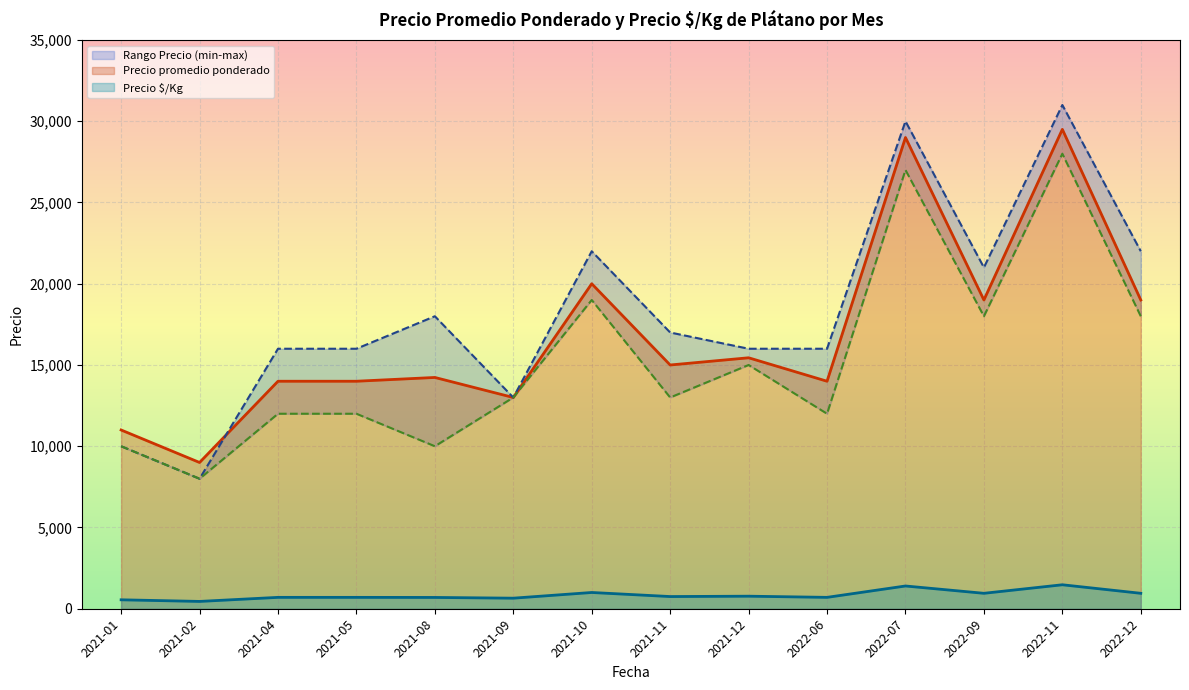

What is the difference between the maximum and minimum values in the Precio mínimo series?

23000